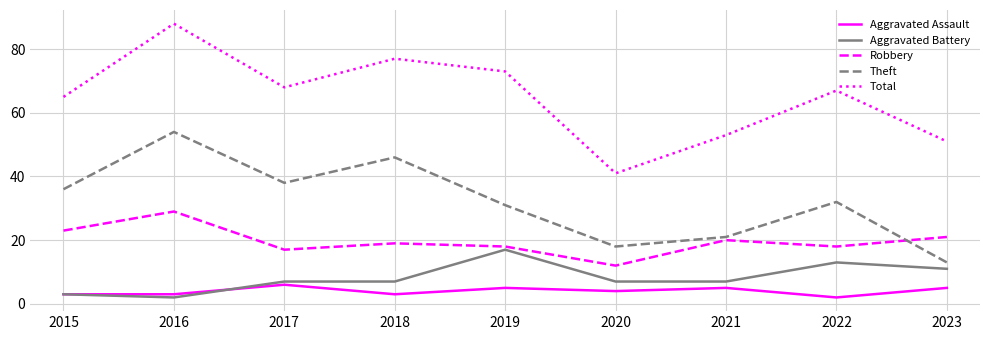

Is it true that Robbery equals 11 at 2021?

False